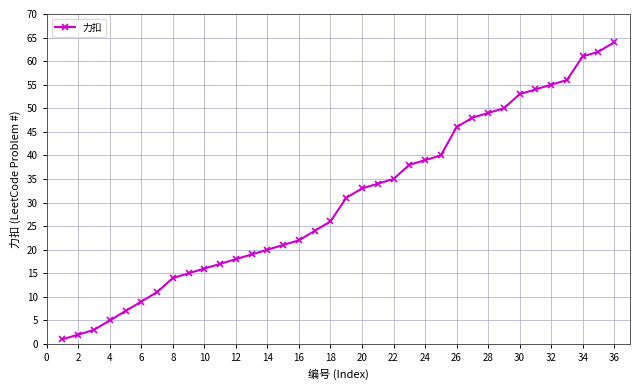

Count the number of categories in the chart.

36